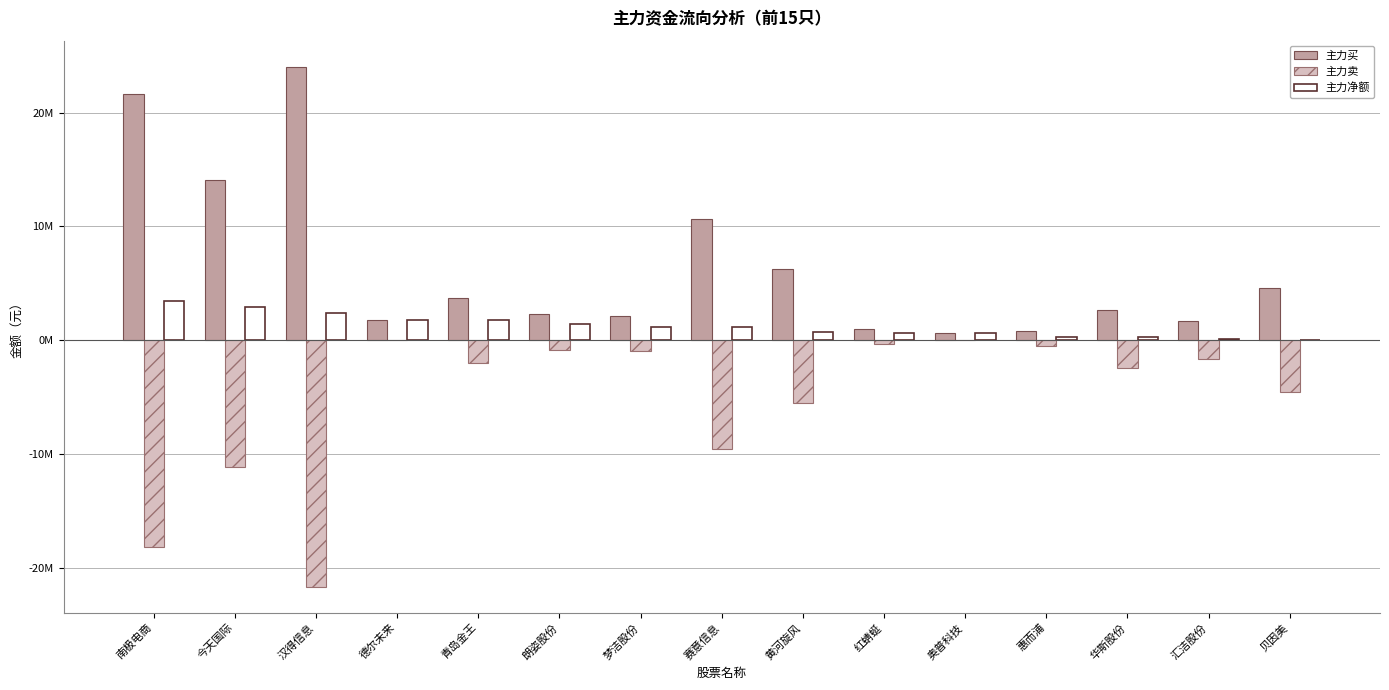

What is the maximum value for 主力买?

24028951